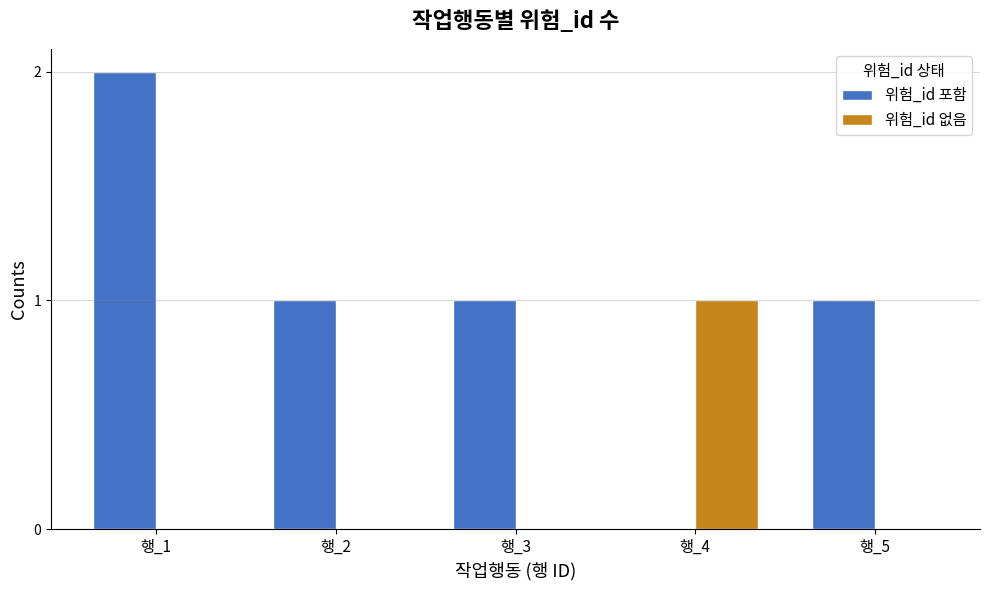

What is the average value of the 위험_id 포함 series?

1